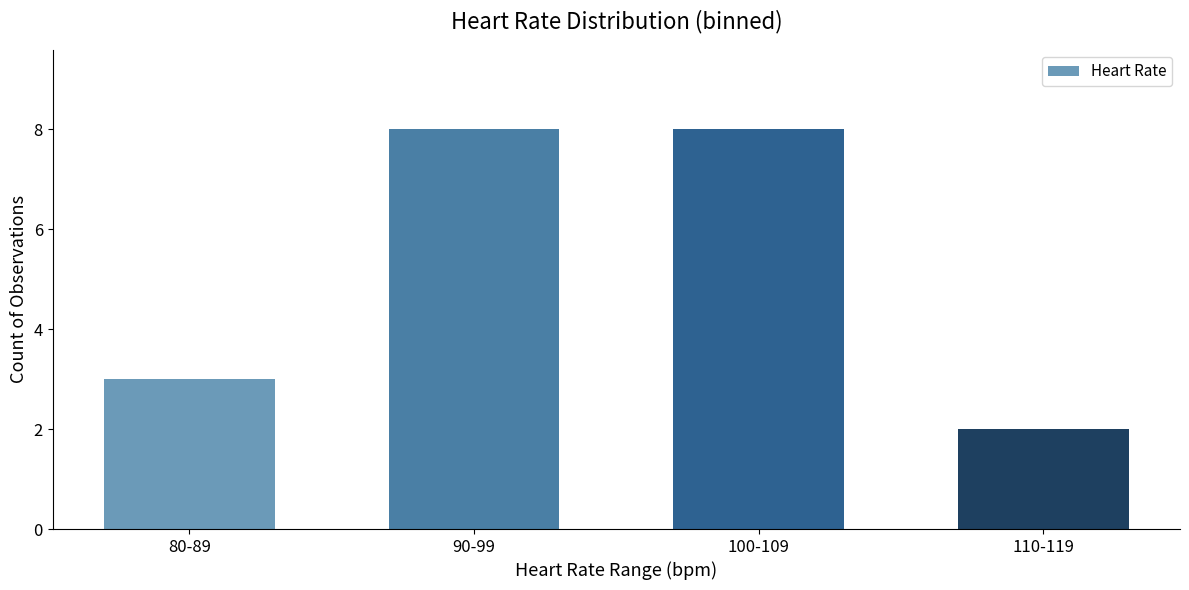

What is the change in value from 100-109 to 110-119?

-6